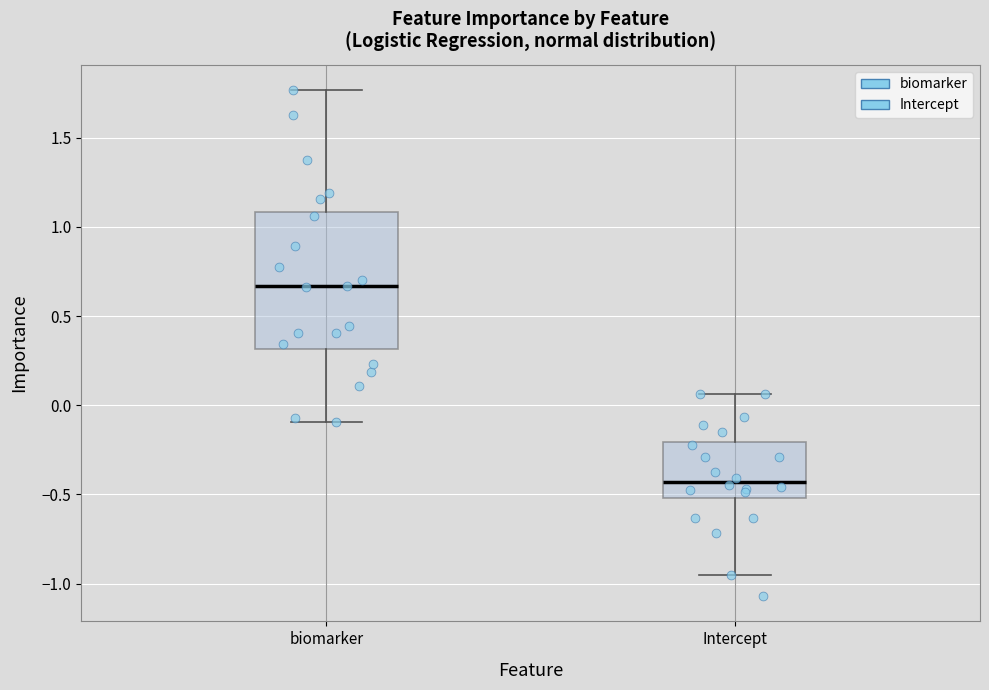

Which box's median line is the lowest?

Intercept